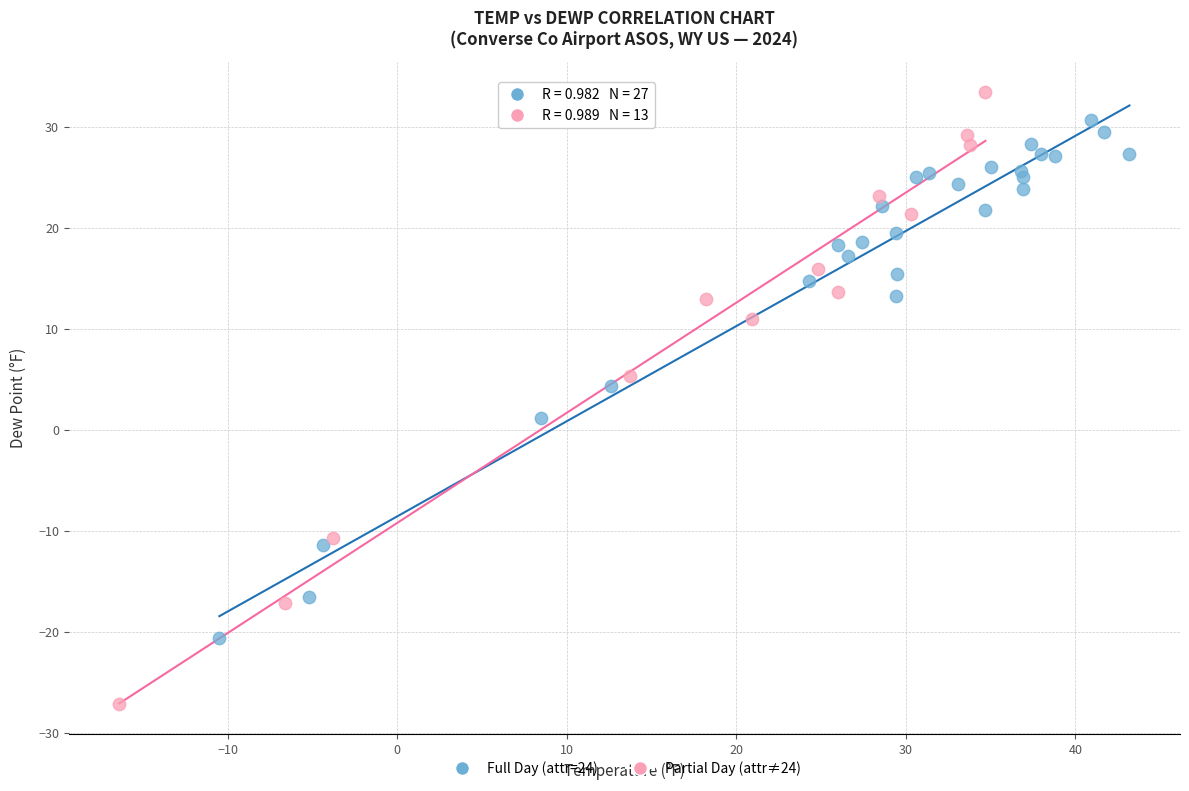

Which series contains the highest Y value?

Partial Day (attr≠24)